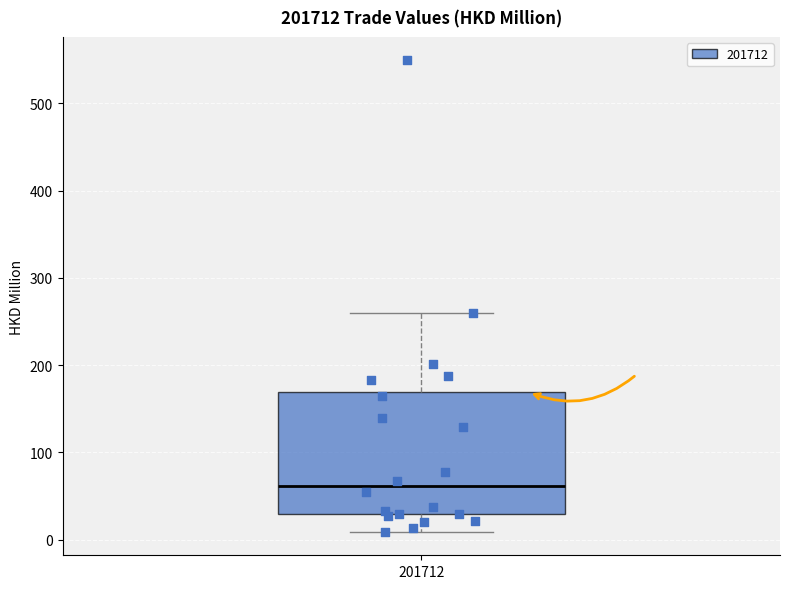

Read this box plot against the y-axis: the position of the median line, the range covered by the box, and the ends of both whiskers. The values are not printed on the chart, so give them approximately, as read against the axis.

median 60, box 30 to 170, whiskers 10 to 260